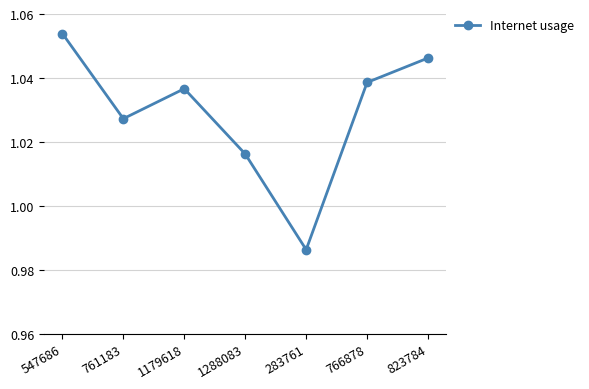

How many distinct data groups are displayed?

1